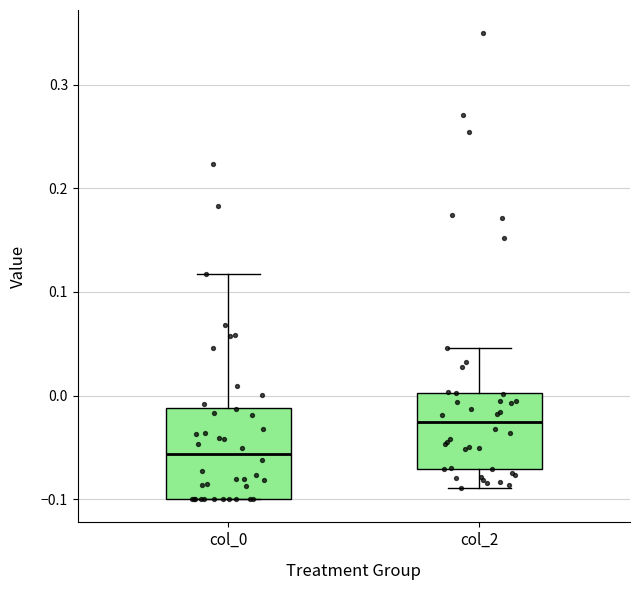

Reading left to right, transcribe this box plot: for each box, give where its median line is, the range the box spans, and where its two whiskers end, as read against the y-axis. The values are not printed on the chart, so give them approximately, as read against the axis.

col_0: median -0.06, box -0.10 to -0.01, whiskers -0.10 to 0.12
col_2: median -0.03, box -0.07 to 0.00, whiskers -0.09 to 0.05